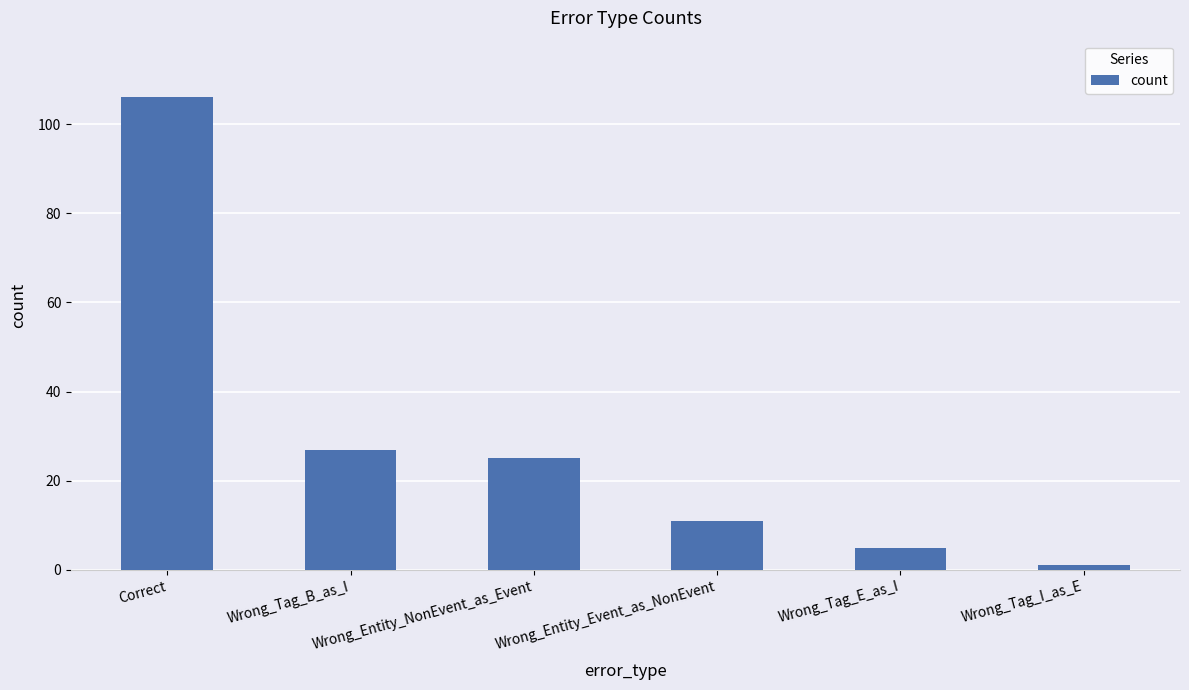

Where is the data nearest to the value 53?

Wrong_Tag_B_as_I